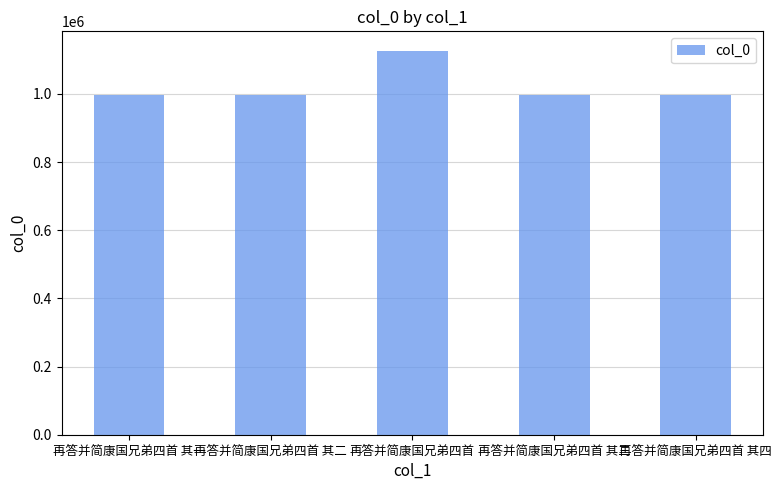

What is the sum of all values?

5108679